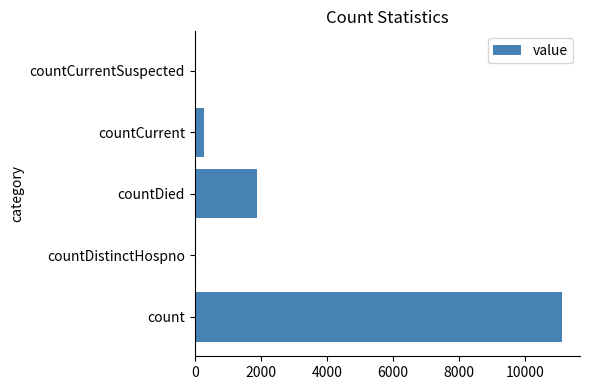

Reading bottom to top, what are all the values shown in this chart?

count=11100	countDistinctHospno=0	countDied=1899	countCurrent=290	countCurrentSuspected=0